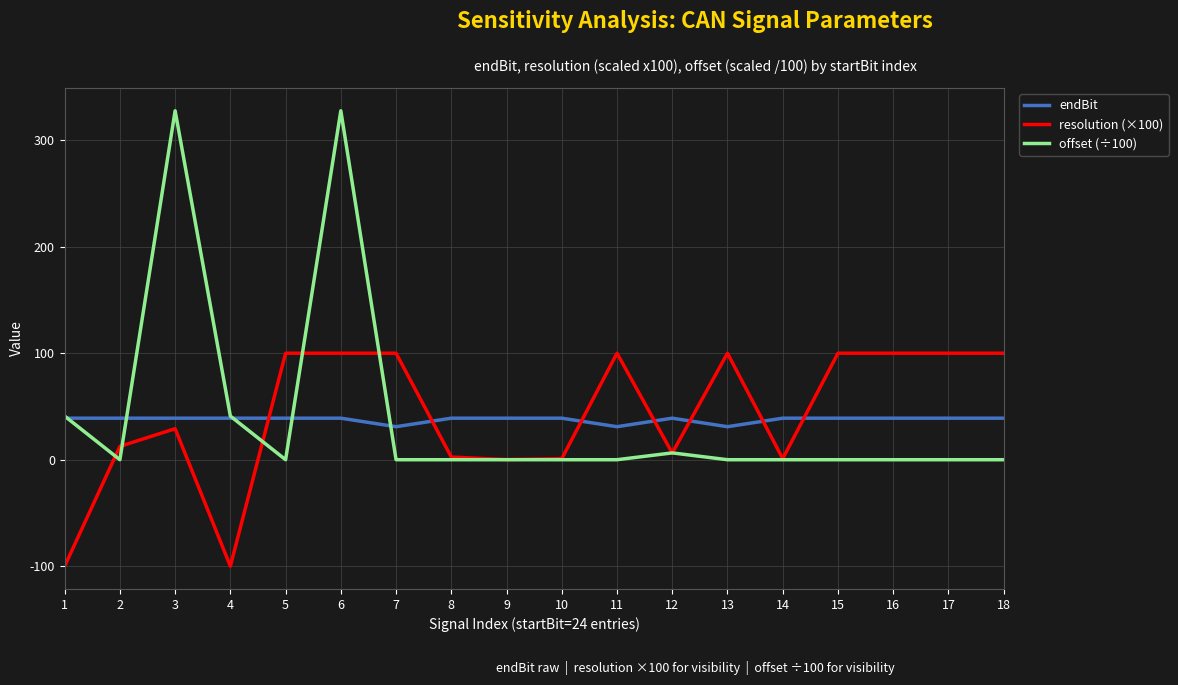

True or false: offset (÷100) and resolution (×100) cross at least once.

True